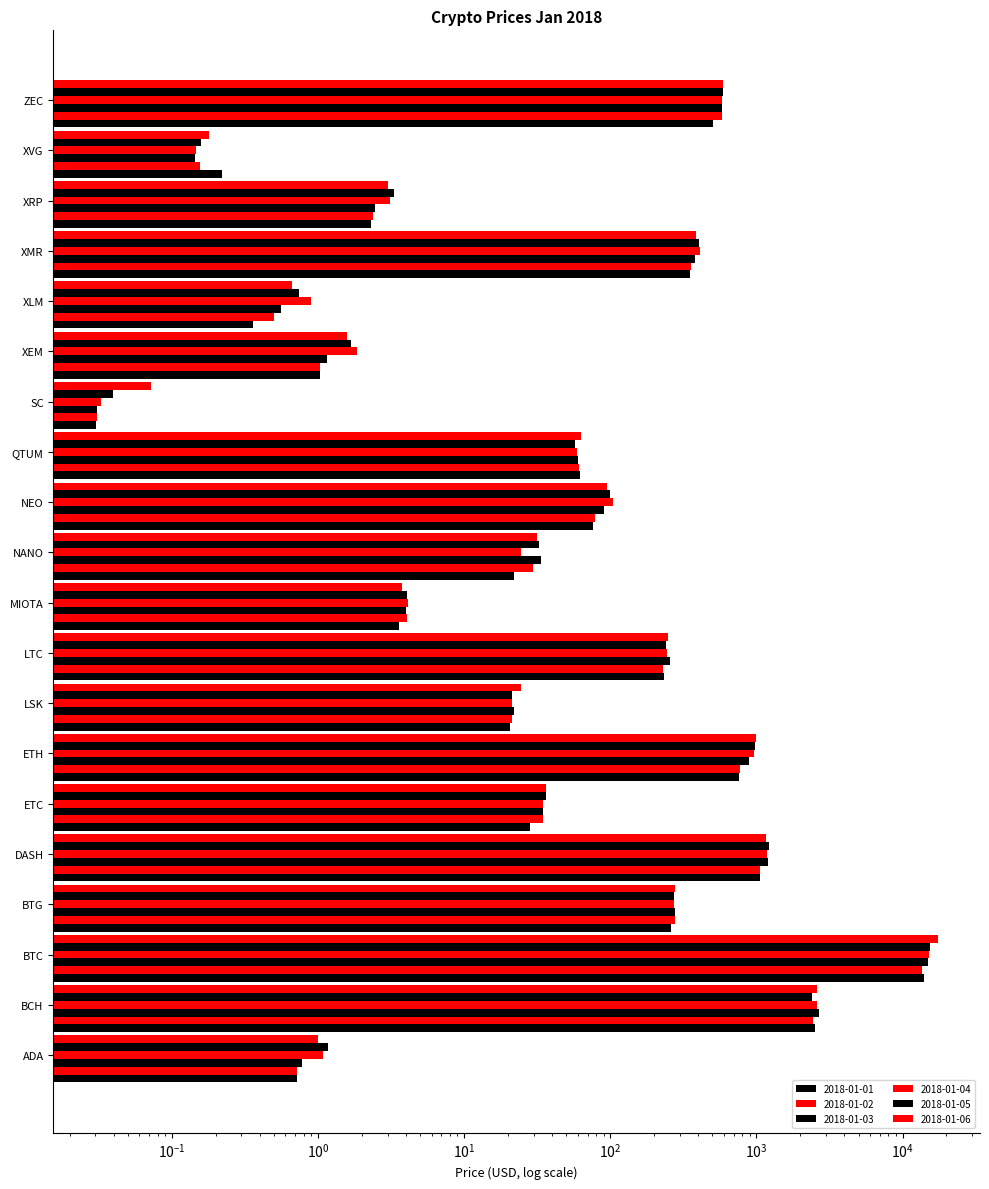

Where is 2018-01-04 nearest to the value 7635?

BCH